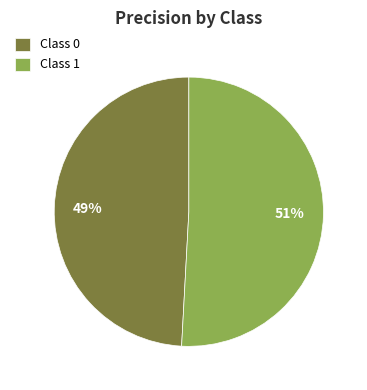

True or false: Class 0 accounts for 49% of the total.

True